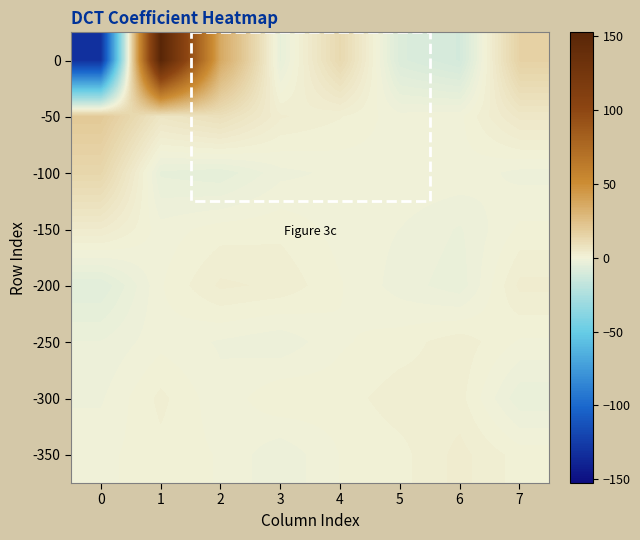

Count the number of categories in the chart.

8